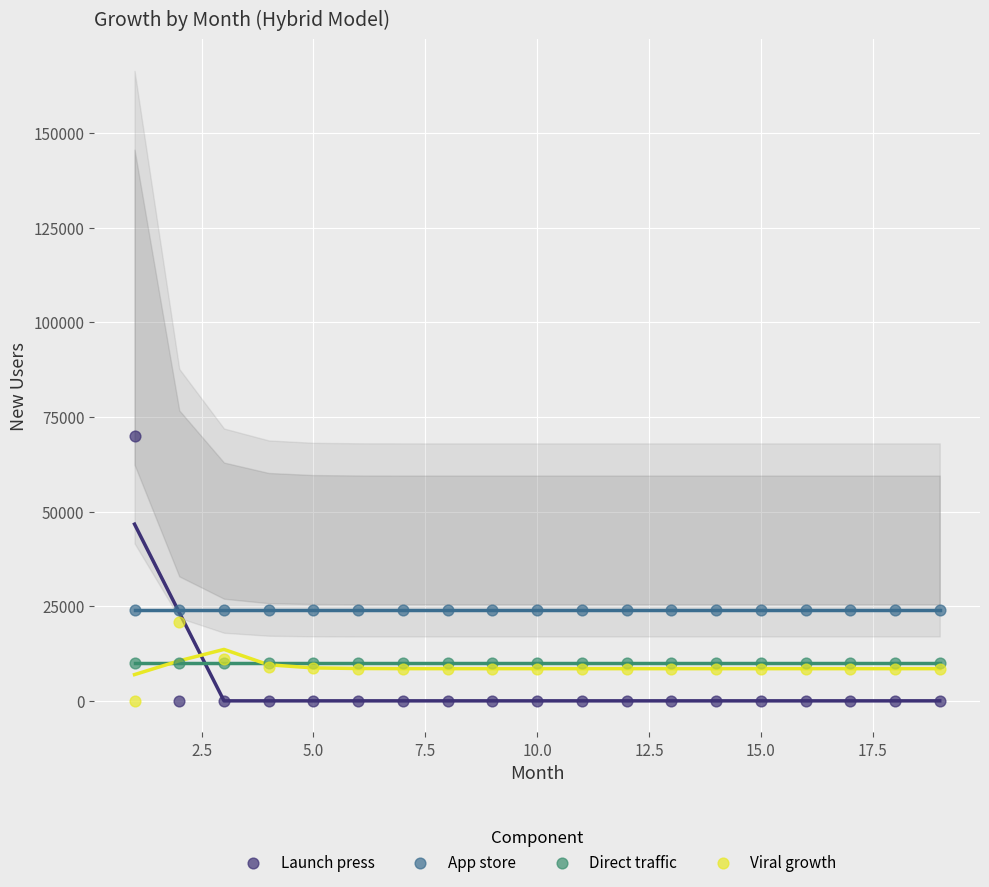

Which series contains the highest Y value?

Launch press